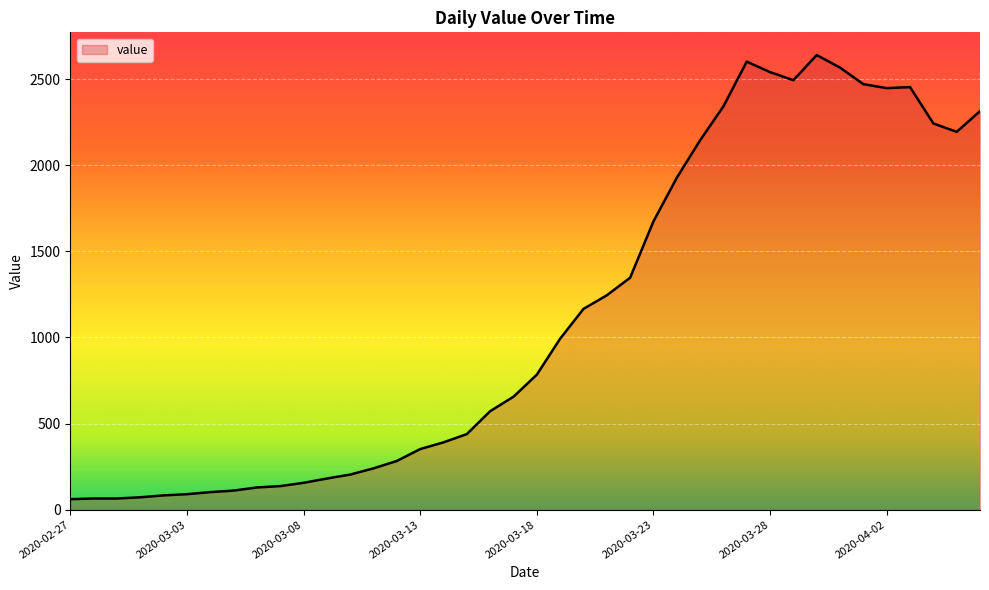

What is the maximum value shown in the chart?

2640